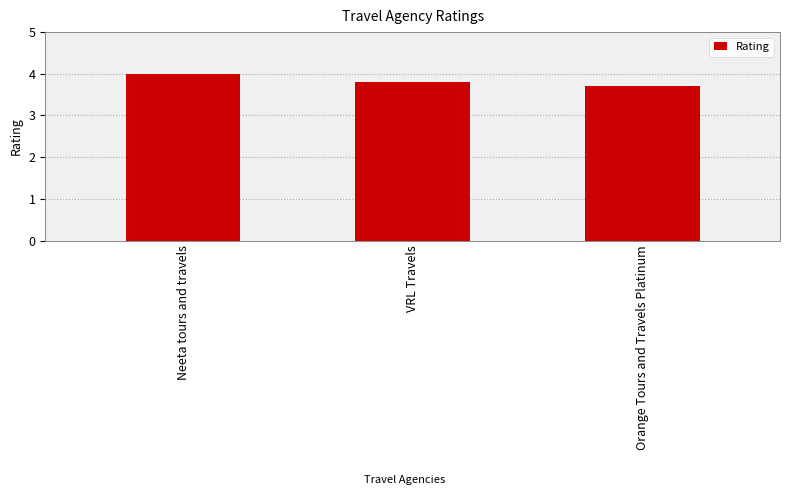

True or false: the data shows 6.7 at VRL Travels.

False